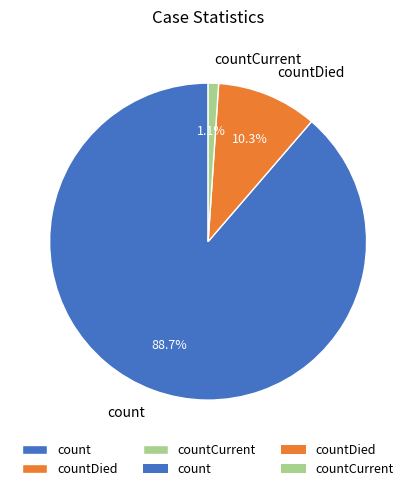

To the nearest percent, what is the average slice percentage?

33%